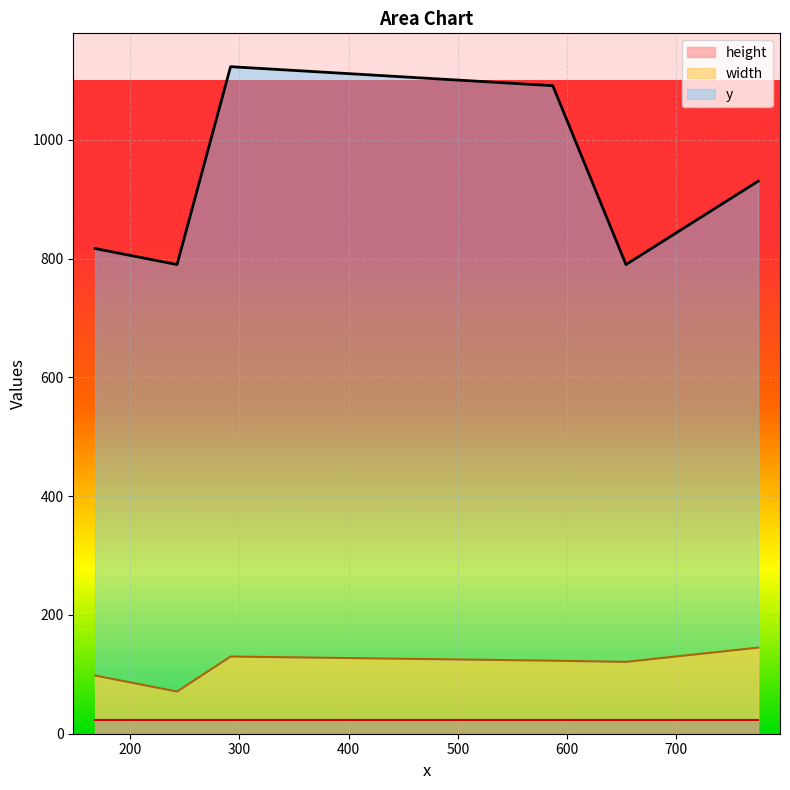

True or false: y and width cross at least once.

False